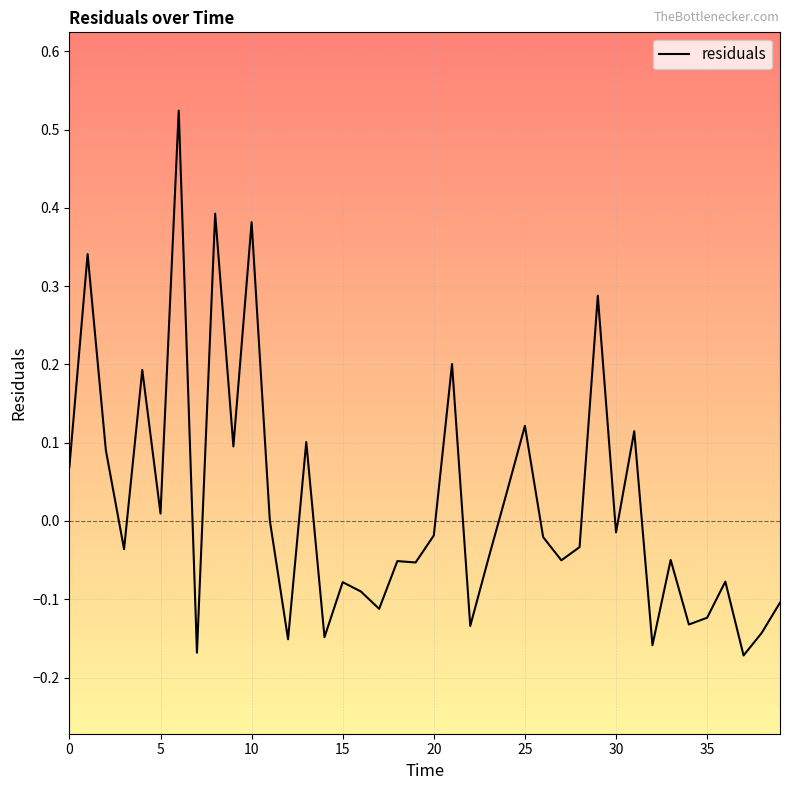

What is the greatest value displayed?

0.5